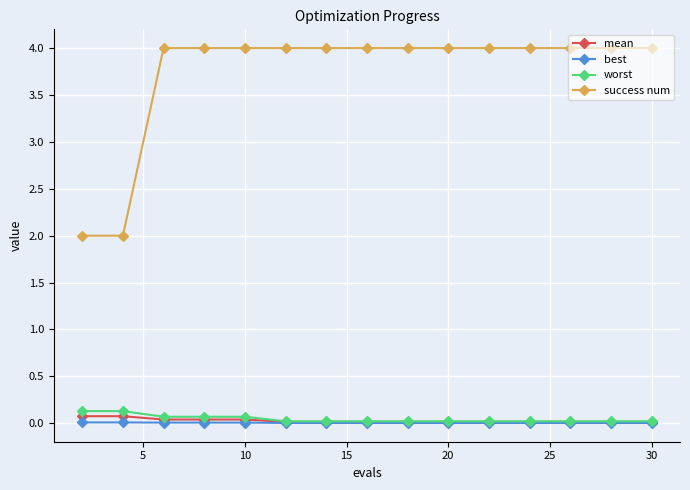

How many series are shown in this chart?

4